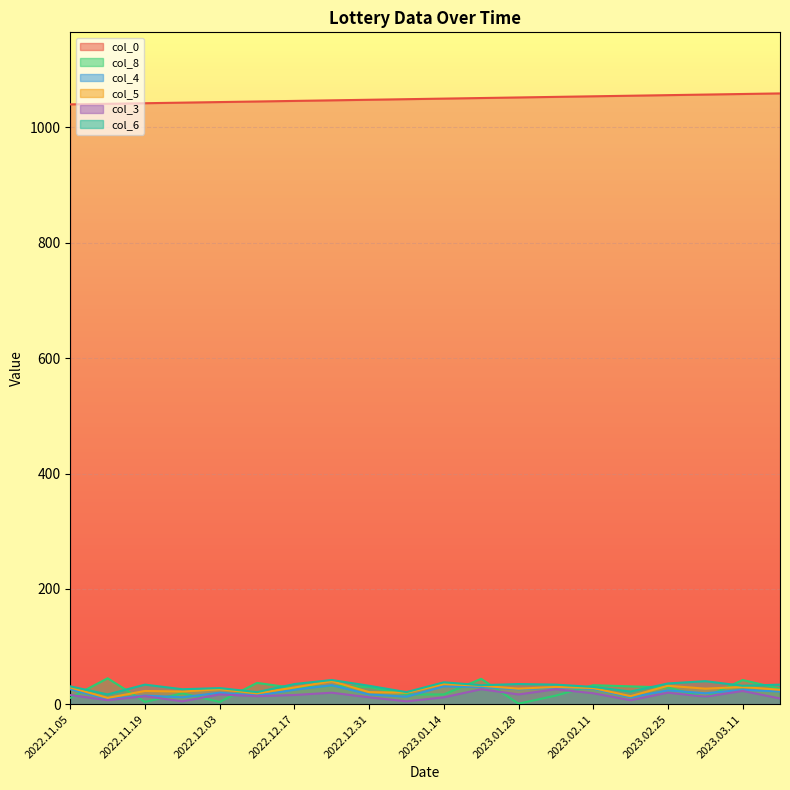

At which category does the chart reach its minimum across all series?

2023.01.28